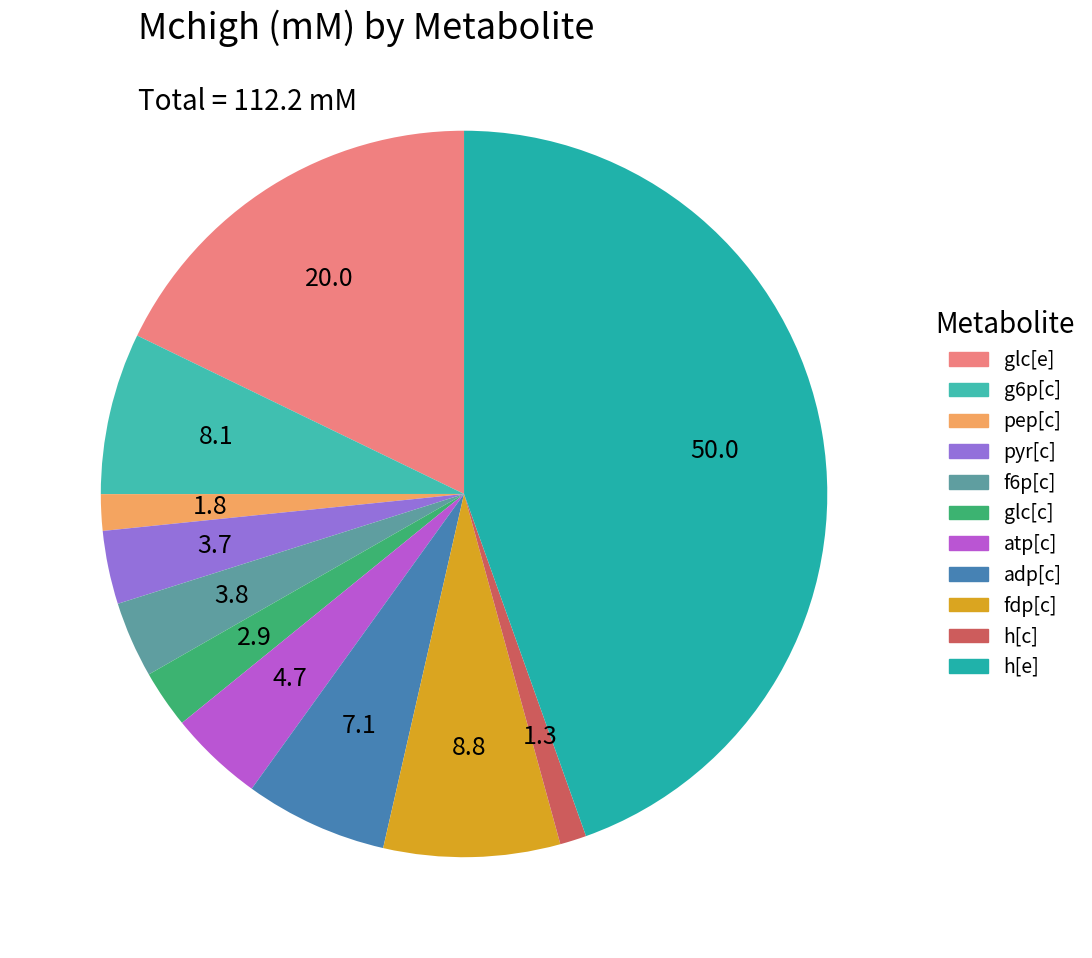

Count the number of slices in the pie.

11